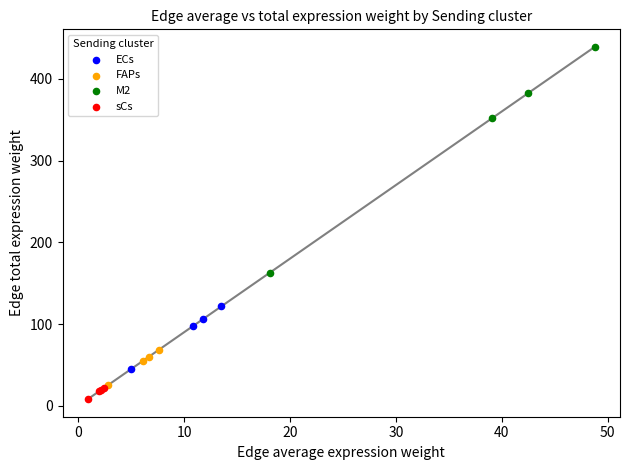

Which series reaches the maximum Y coordinate?

M2